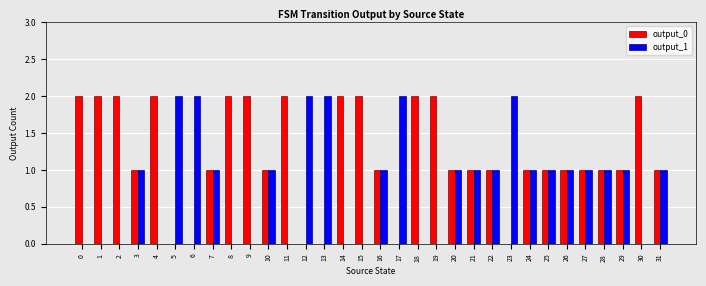

Is the value of output_1 at 26 greater than the value of output_0 at 14?

No